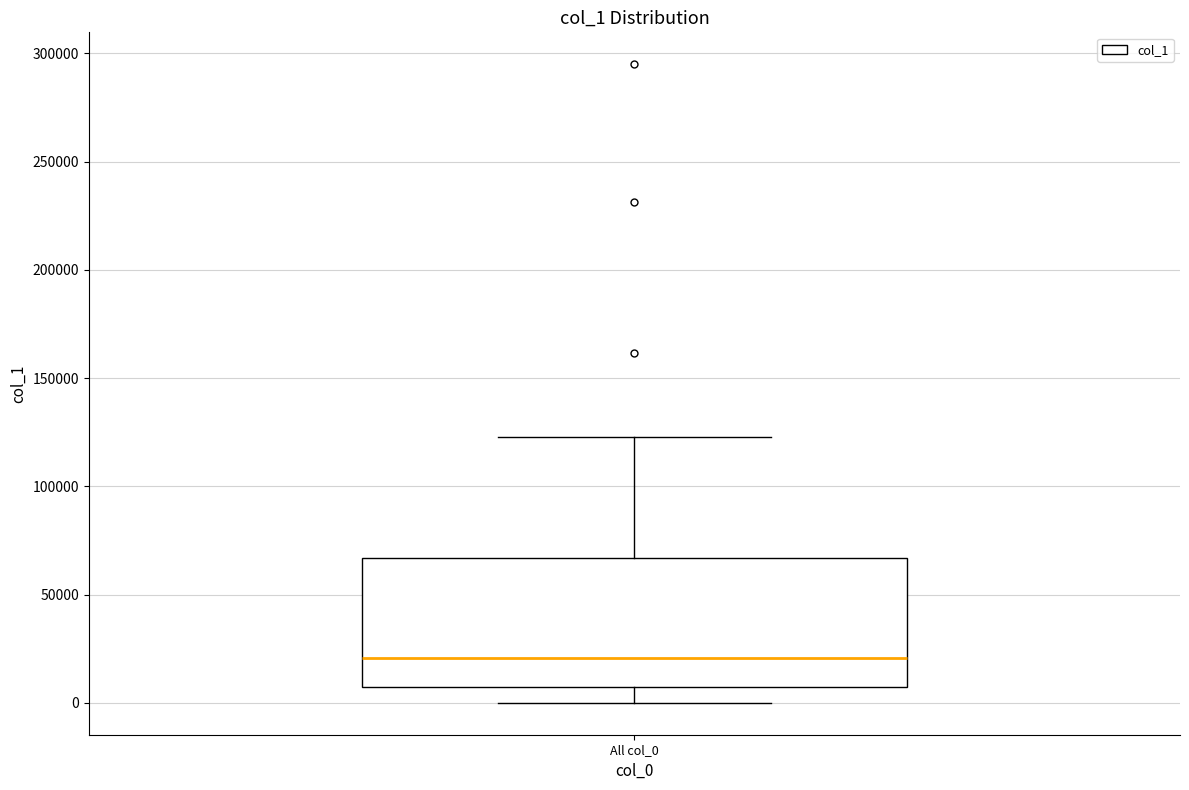

Where is the upper edge of the box for All col_0 on the y-axis? The values are not printed on the chart, so give them approximately, as read against the axis.

65000